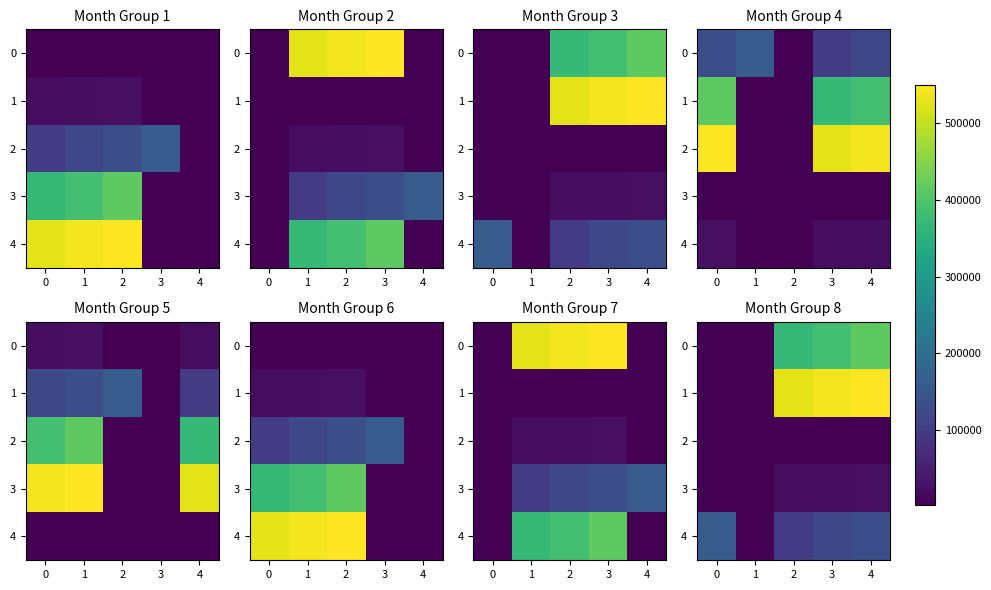

Where is 4 nearest to the value 79723?

2